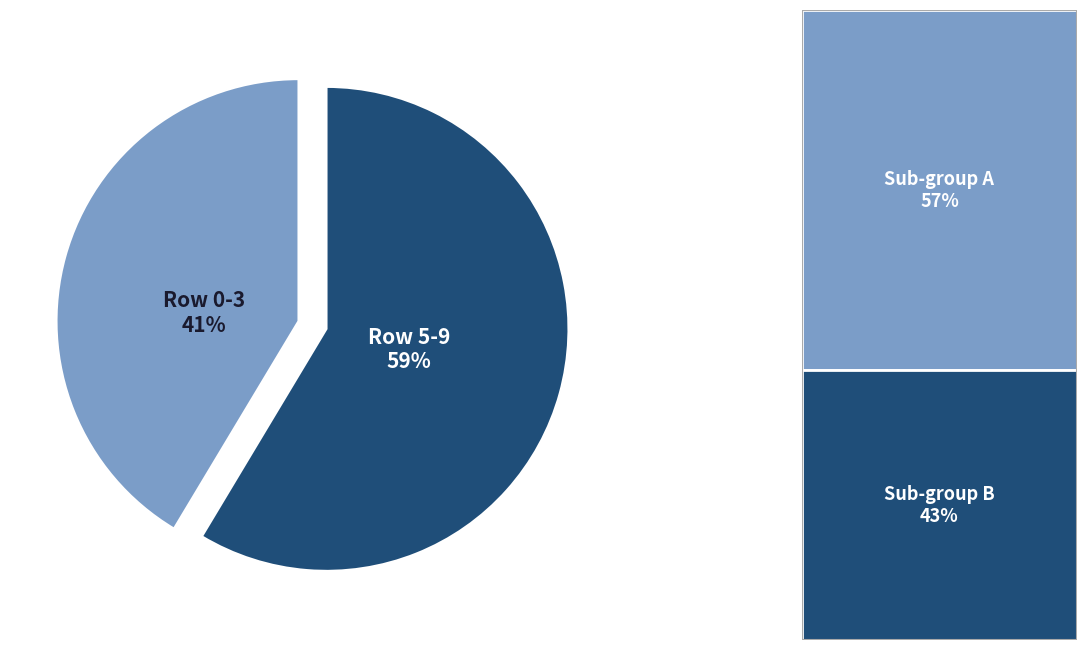

Between Row 5-9 and Row 0-3, which is larger?

Row 5-9